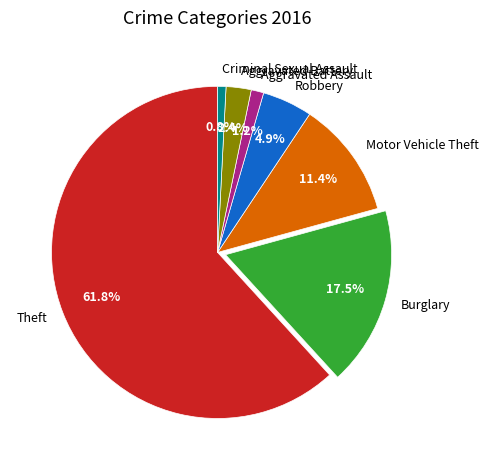

Which has a higher value, Aggravated Assault or Robbery?

Robbery